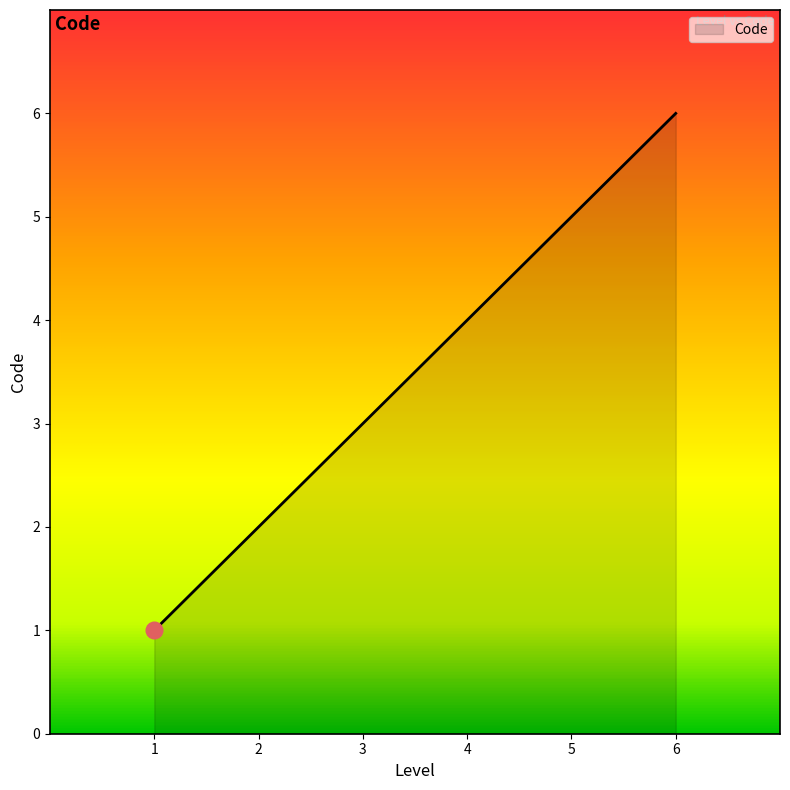

What is the change in value from 1 to 4?

+3